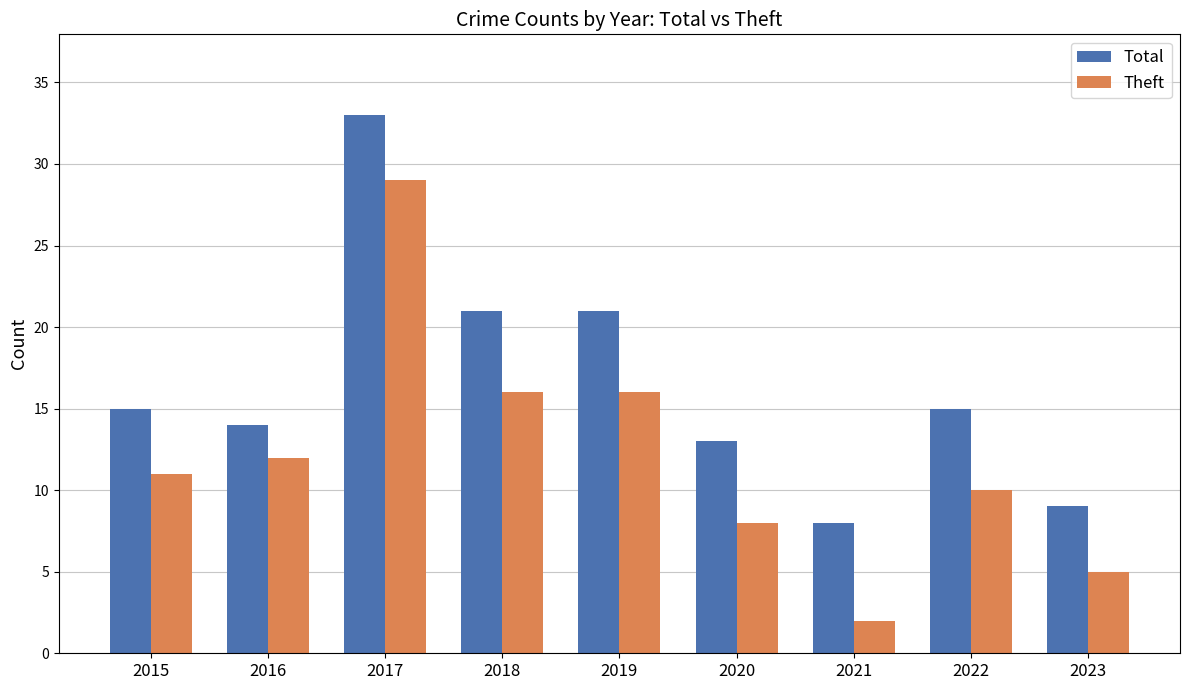

True or false: Theft has a value of 5 at 2022.

False